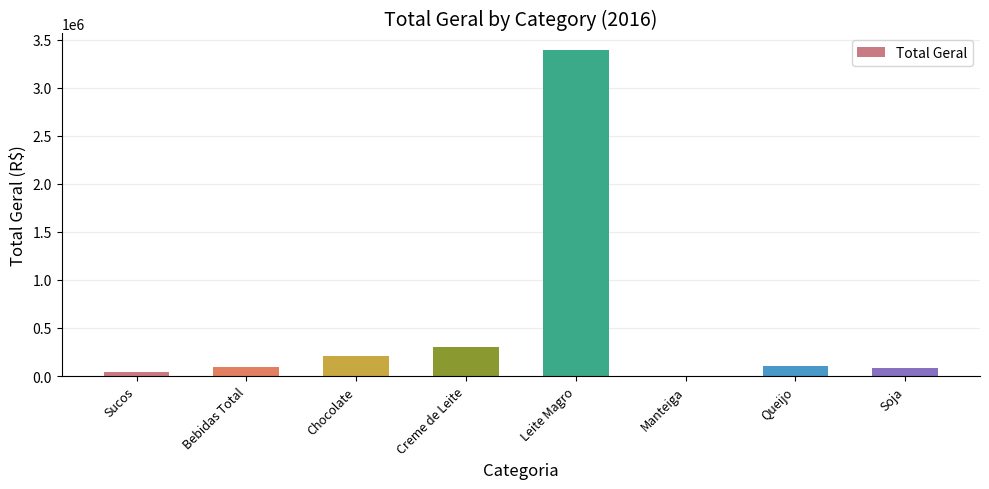

What value does the data have at Queijo?

103291.2